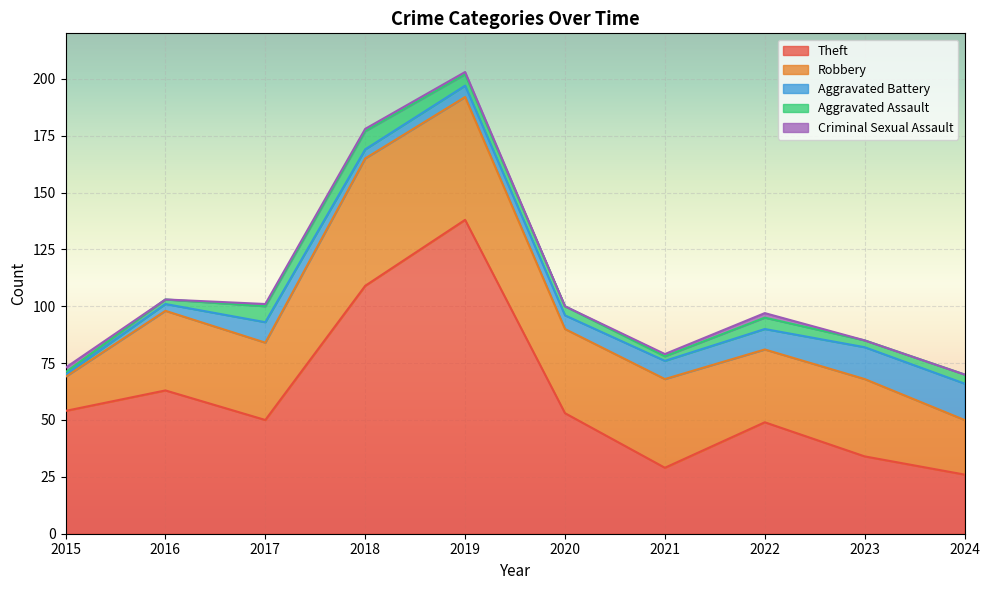

At 2020, list the series in order from smallest to largest.

Criminal Sexual Assault, Aggravated Assault, Aggravated Battery, Robbery, Theft